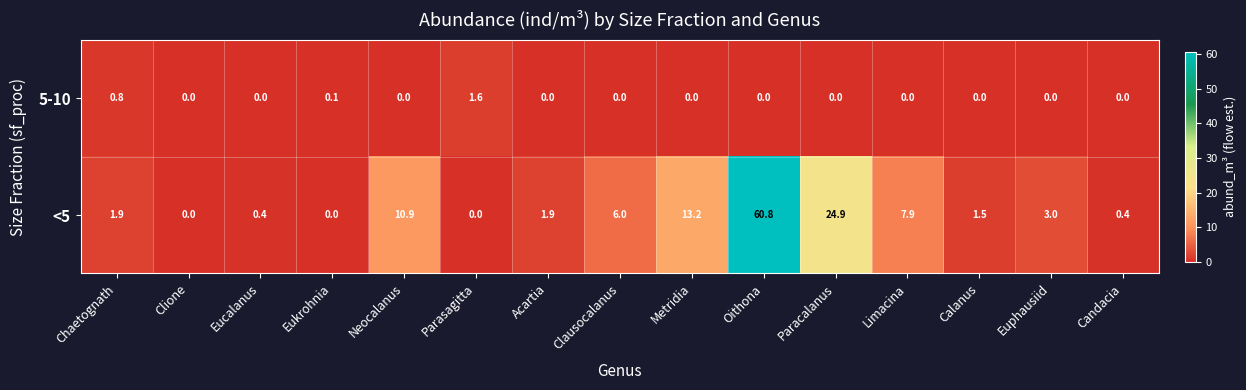

At Eucalanus, list the series in order from largest to smallest.

<5, 5-10